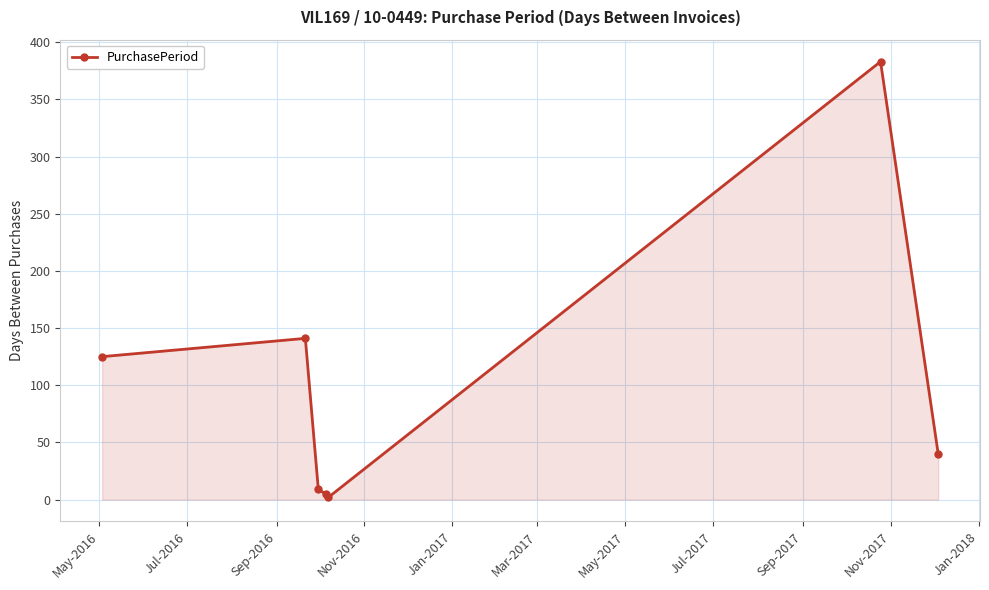

What is the average value?

101